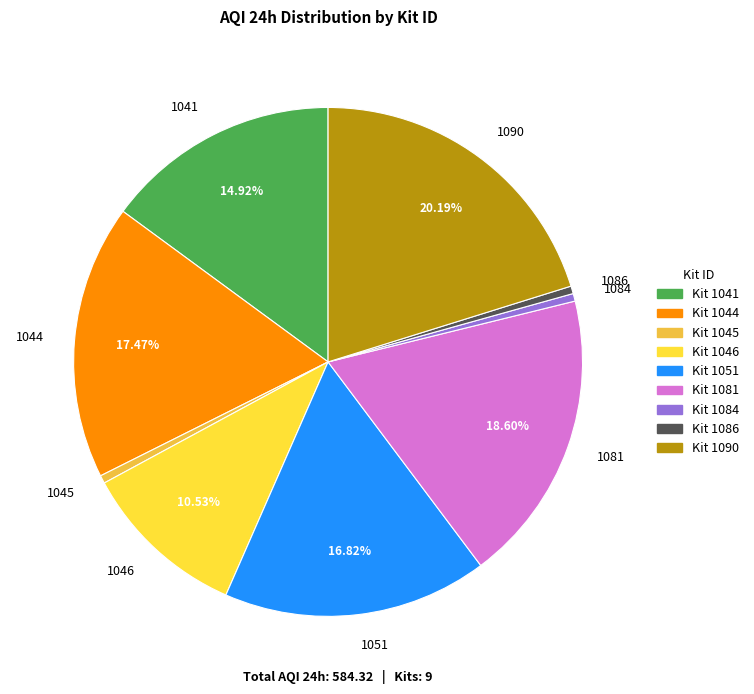

Between 1084 and 1046, which is larger?

1046